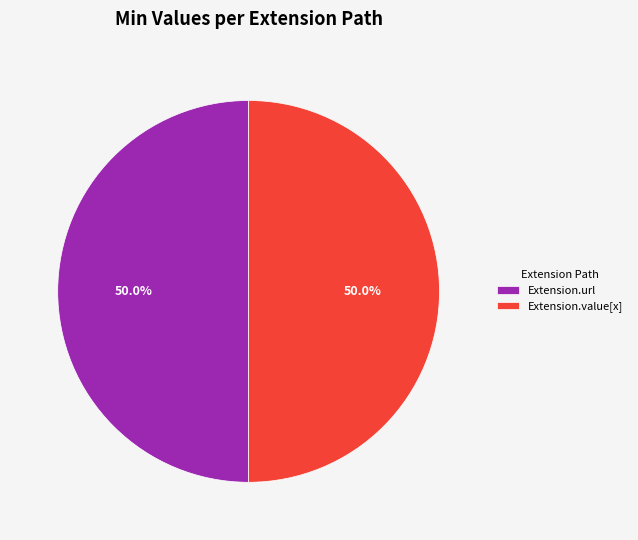

What is the ratio of the value at Extension.url to the value at Extension.value[x]?

1.0